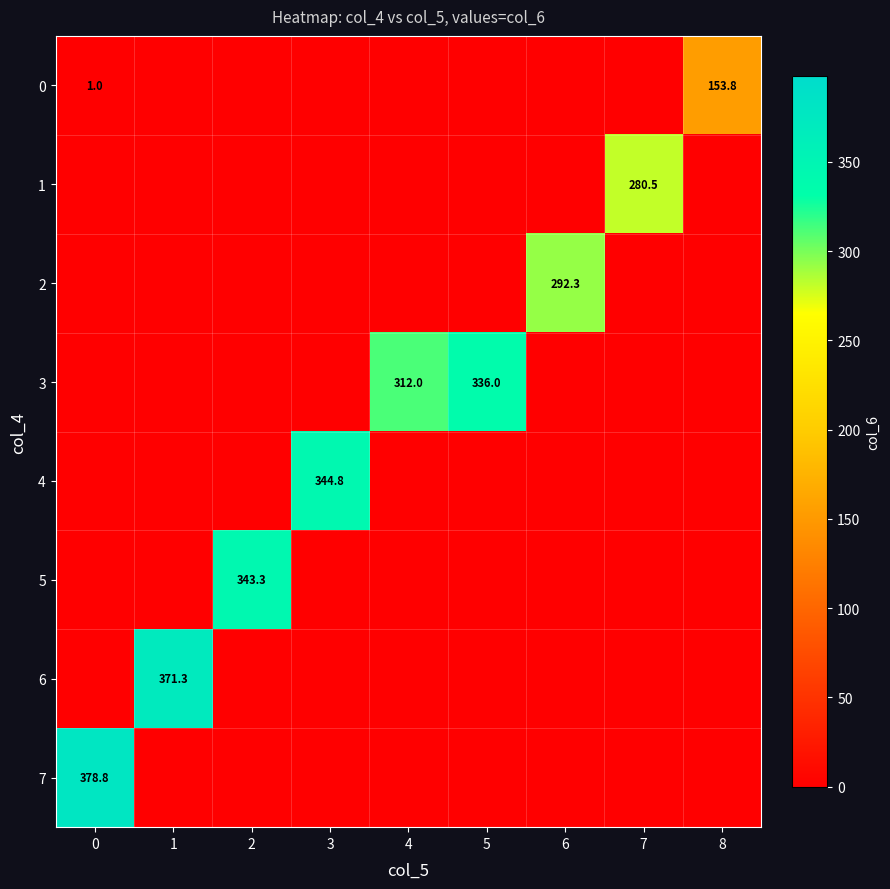

List the series in order of their peak value, lowest first.

0, 1, 2, 3, 5, 4, 6, 7